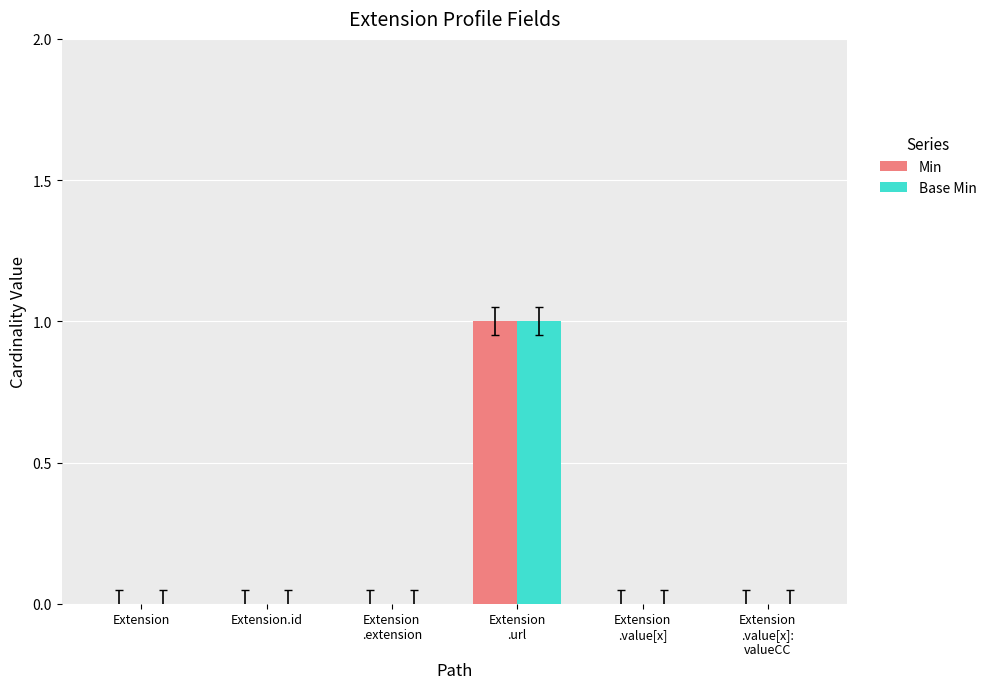

Is it true that Base Min equals 0 at Extension?

True